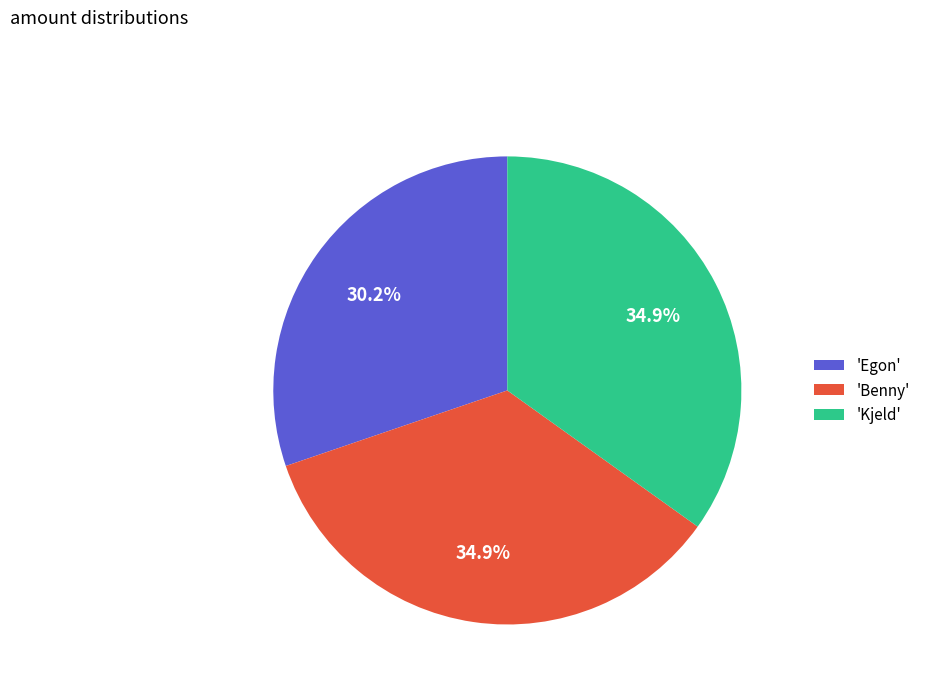

Is there a majority slice in this chart?

No